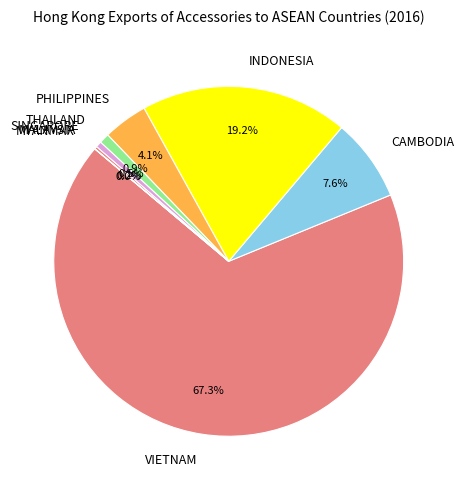

Is the sum of THAILAND and SINGAPORE greater than half?

No